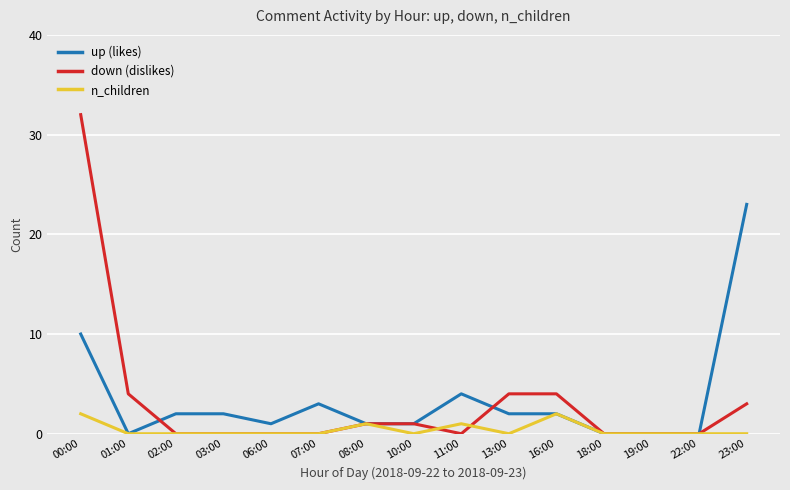

What is the sum of the down (dislikes) values at 16:00 and 18:00?

4